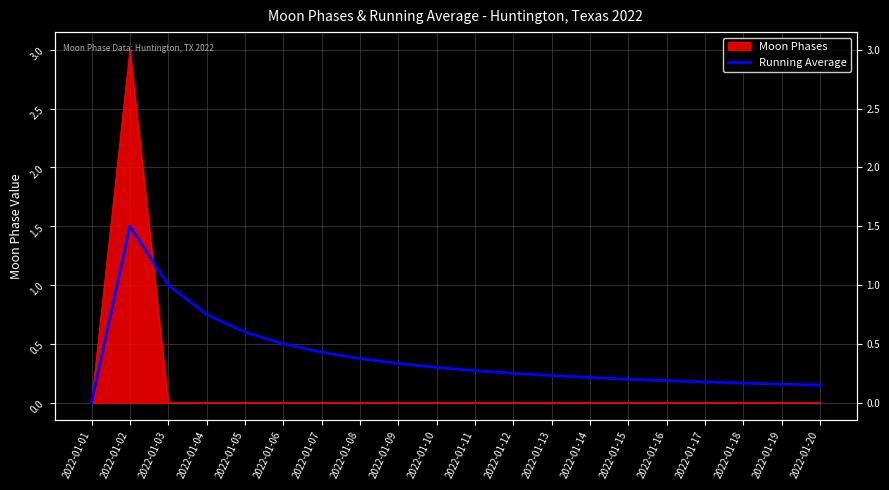

The chart shows a value of 0.3 at 2022-01-09. True or false?

True